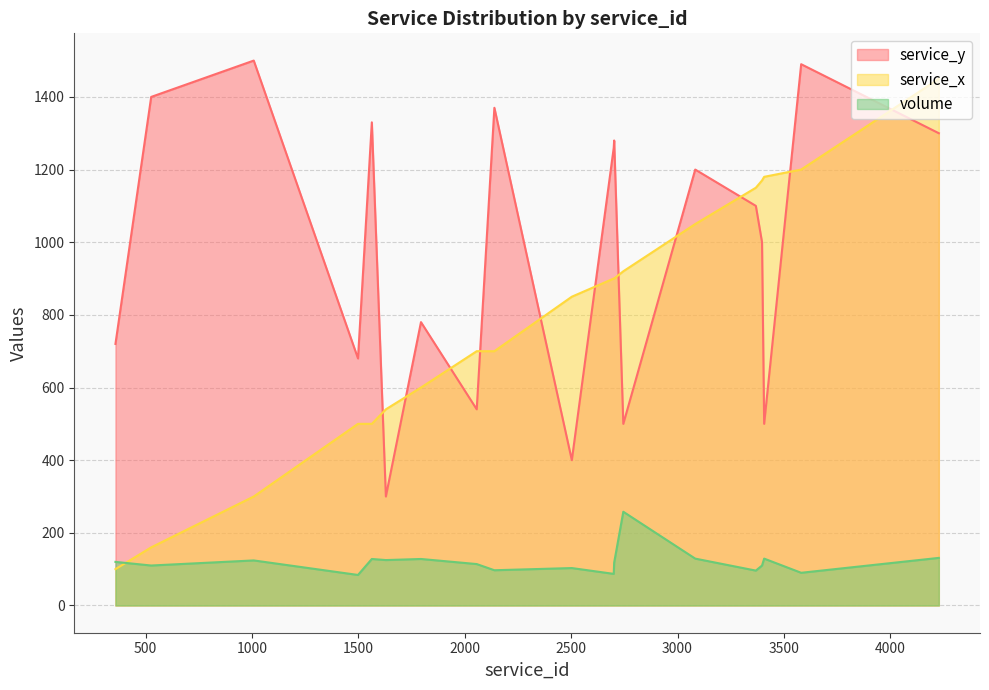

Reading left to right, what are all the values shown in this chart?

service_y: 358=720	526=1400	1008=1500	1498=680	1563=1330	1629=300	1794=780	2056=540	2139=1370	2503=400	2700=1260	2702=1280	2745=500	3083=1200	3368=1100	3397=1000	3407=500	3581=1490	4228=1300
service_x: 358=100	526=160	1008=300	1498=500	1563=500	1629=540	1794=600	2056=700	2139=700	2503=850	2700=900	2702=900	2745=920	3083=1050	3368=1150	3397=1170	3407=1180	3581=1200	4228=1450
volume: 358=120	526=110	1008=124	1498=84	1563=128	1629=125	1794=128	2056=114	2139=97	2503=103	2700=87	2702=118	2745=258	3083=129	3368=96	3397=110	3407=129	3581=90	4228=131